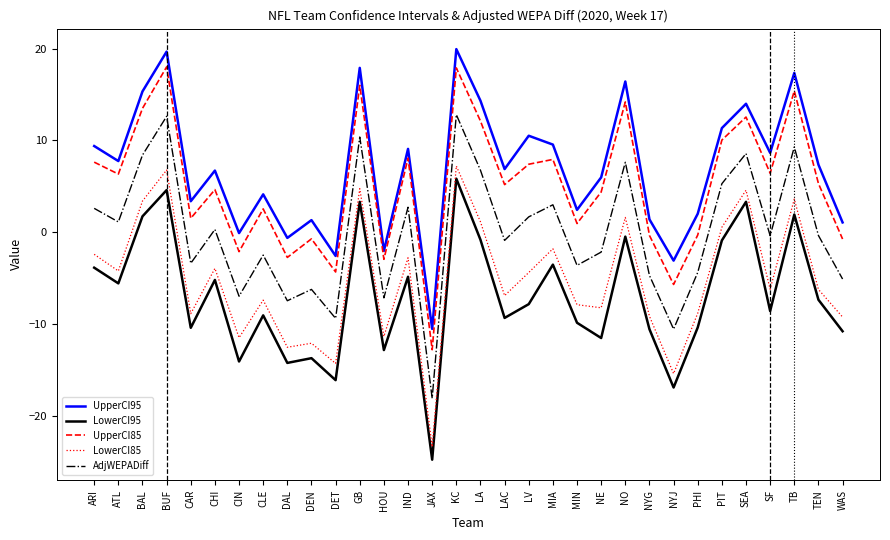

Is it true that LowerCI85 equals 1.1 at LA?

True